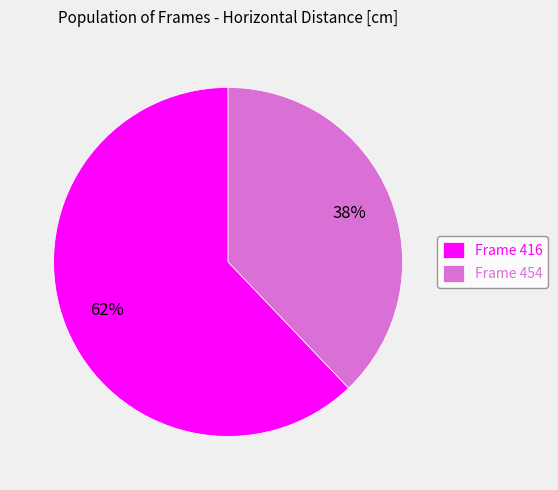

Which slice is the smallest?

Frame 454